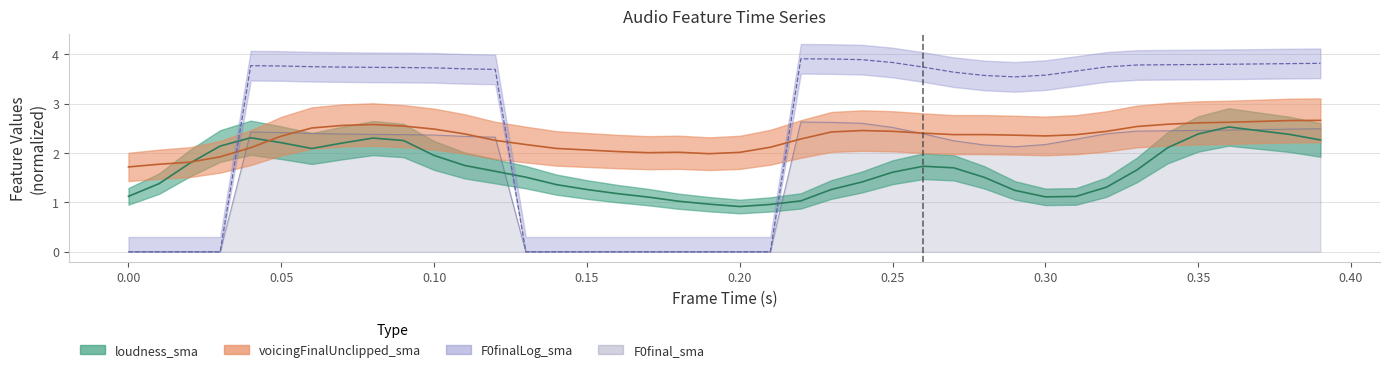

How many lines are shown in the chart?

4